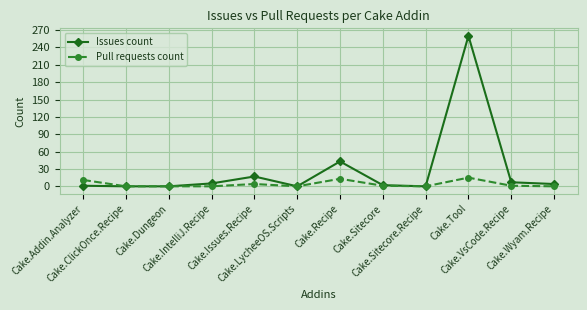

The Pull requests count series shows 0 at Cake.LycheeOS.Scripts. True or false?

True